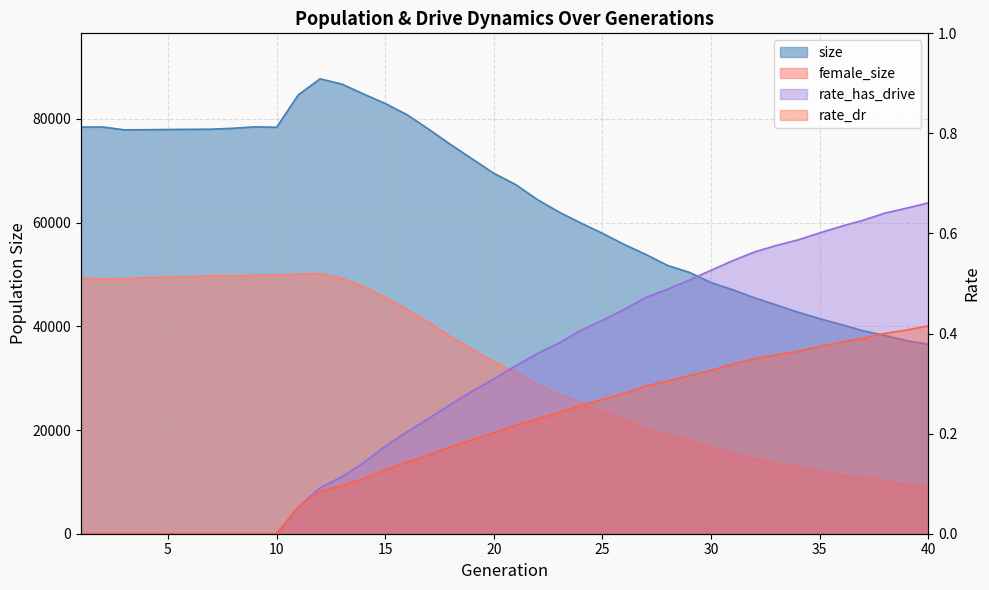

Between 6 and 16, which is larger?

16